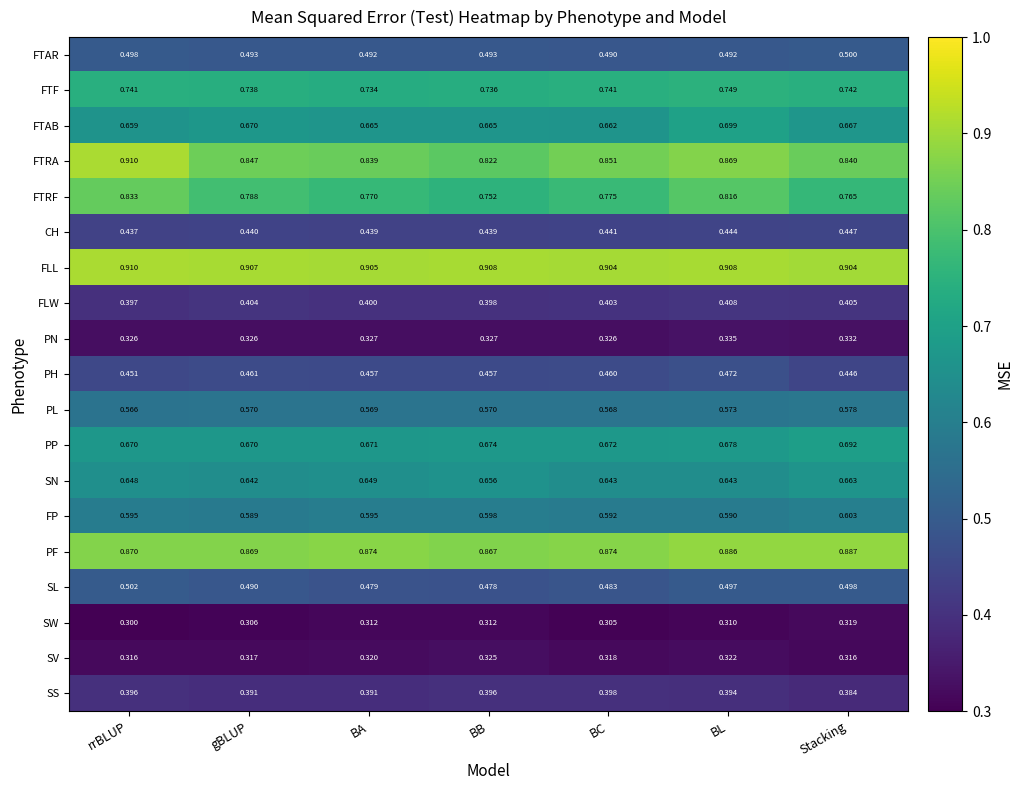

At which label is SW closest to 0?

rrBLUP